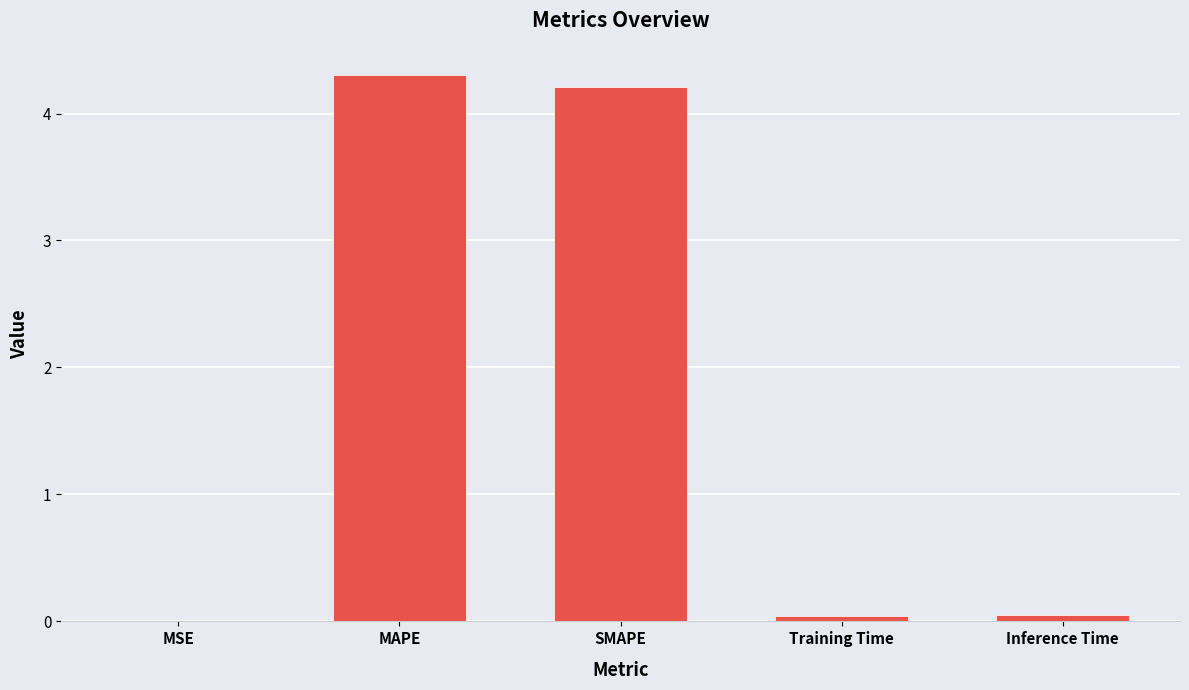

What is the sum of all values?

8.6